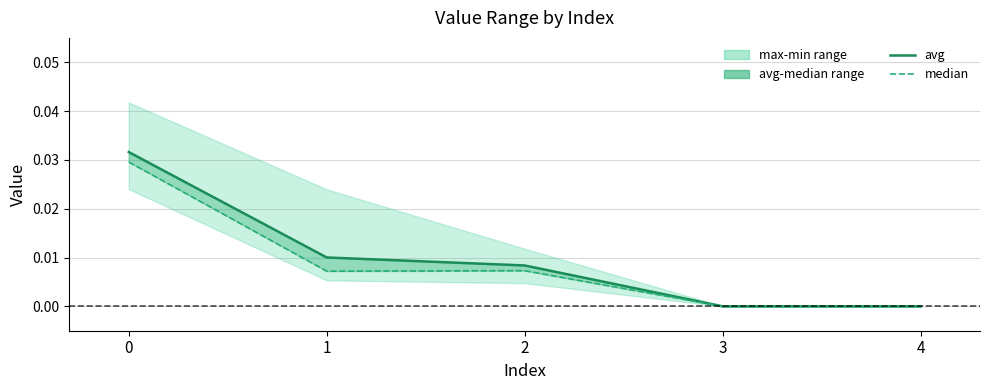

How many lines are shown in the chart?

2